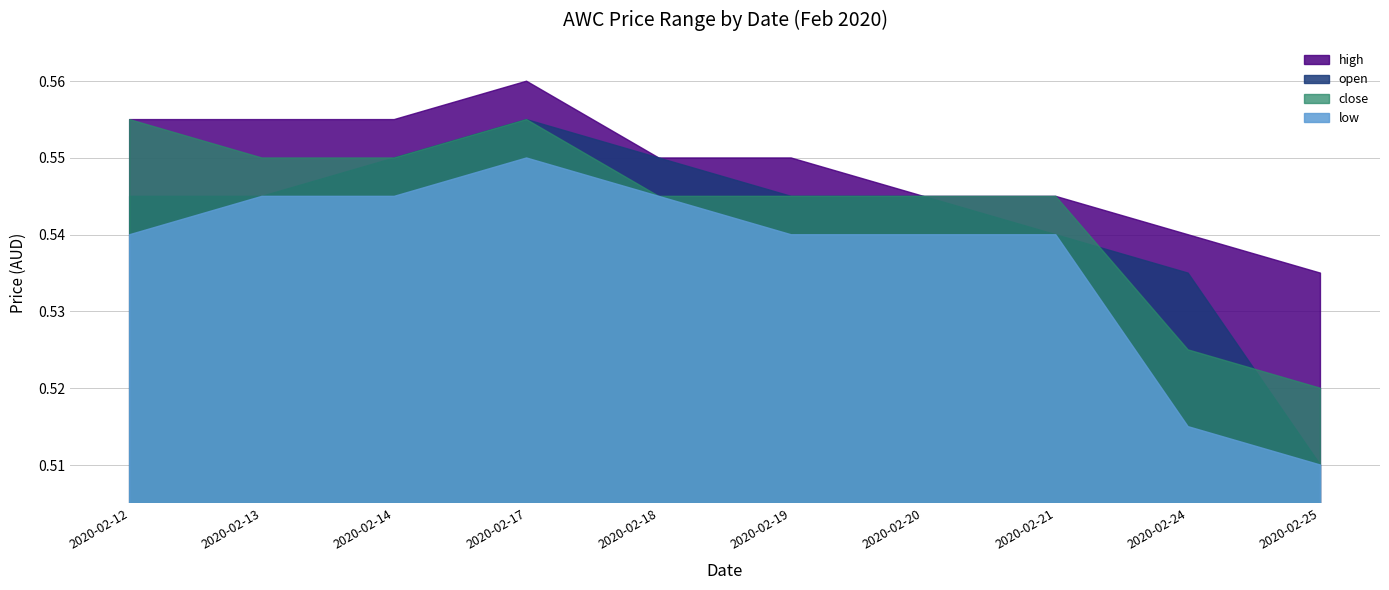

True or false: high and close intersect in this chart.

False